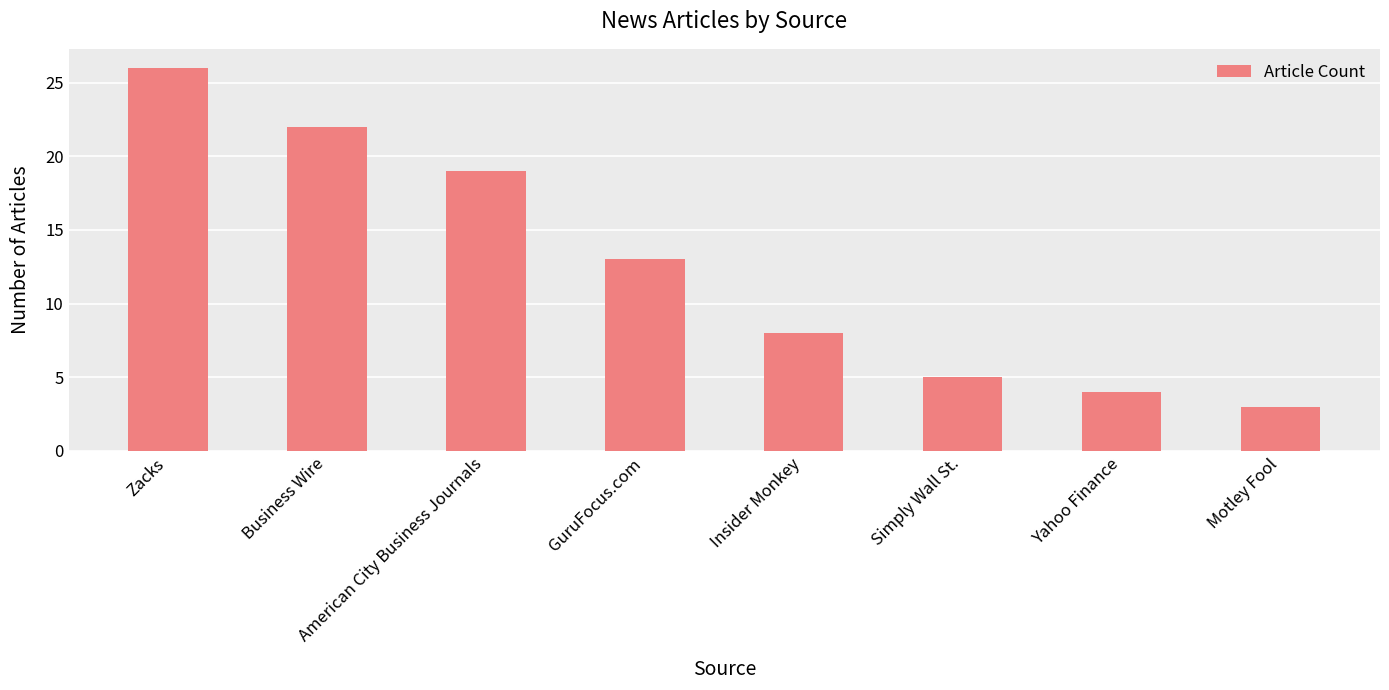

Reading right to left, transcribe all the data shown in this chart.

Motley Fool=3	Yahoo Finance=4	Simply Wall St.=5	Insider Monkey=8	GuruFocus.com=13	American City Business Journals=19	Business Wire=22	Zacks=26